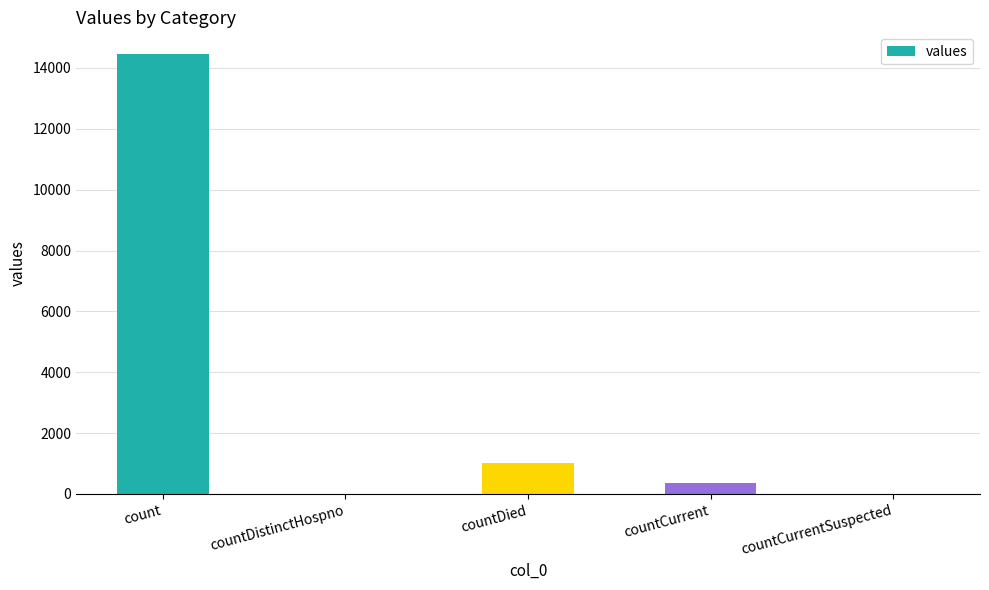

At which label is the value closest to 7223?

countDied